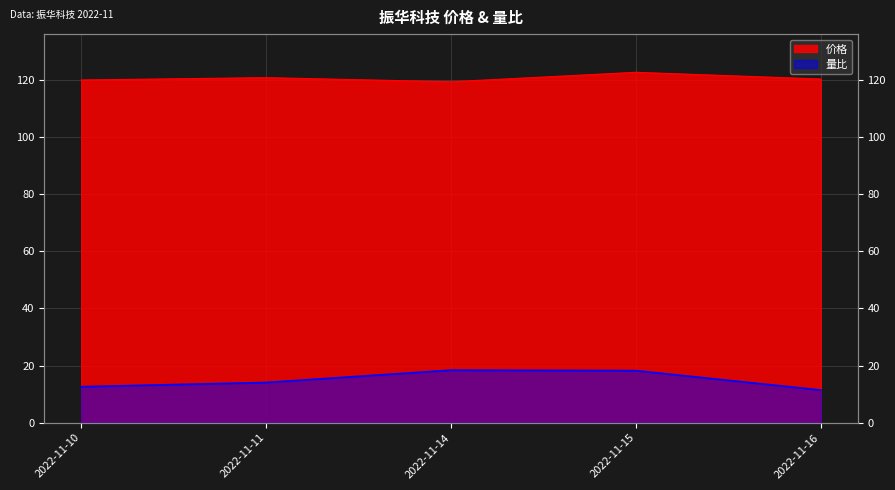

What is the spread (max minus min) of values at 2022-11-14?

100.9